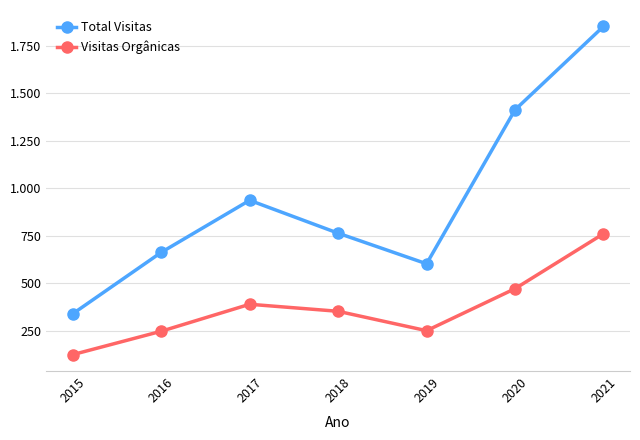

What are all the series names shown in the legend?

Total Visitas, Visitas Orgânicas